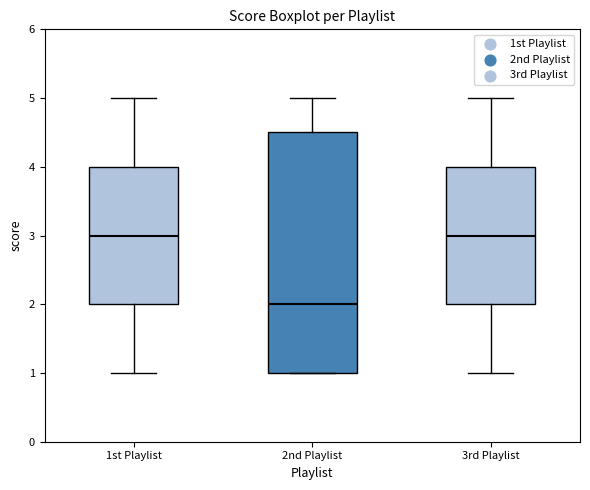

Where does the upper whisker of the box for 3rd Playlist end on the y-axis? The values are not printed on the chart, so give them approximately, as read against the axis.

5.0